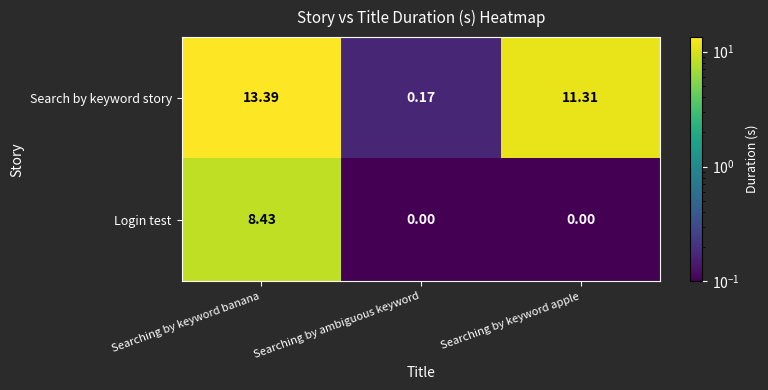

List the series in order of their peak value, lowest first.

Login test, Search by keyword story